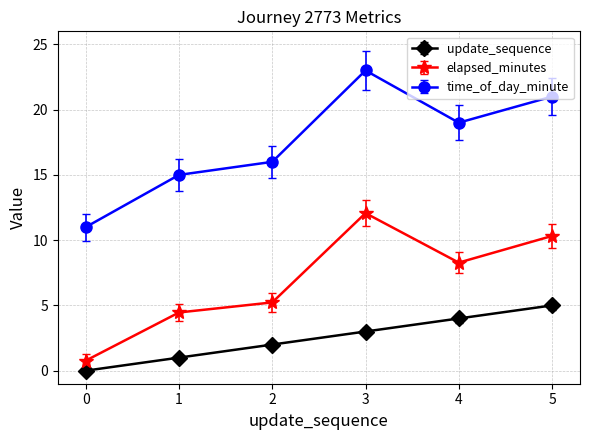

True or false: update_sequence and elapsed_minutes intersect in this chart.

False